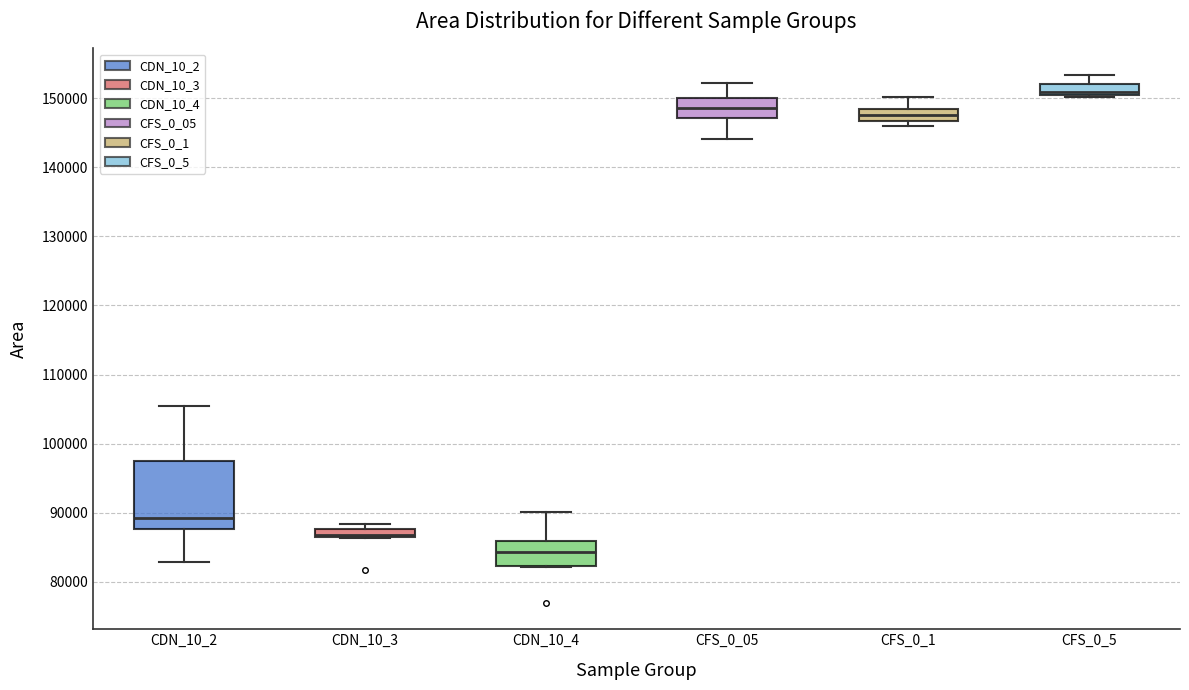

Where does the upper whisker of the box for CDN_10_4 end on the y-axis? The values are not printed on the chart, so give them approximately, as read against the axis.

90000